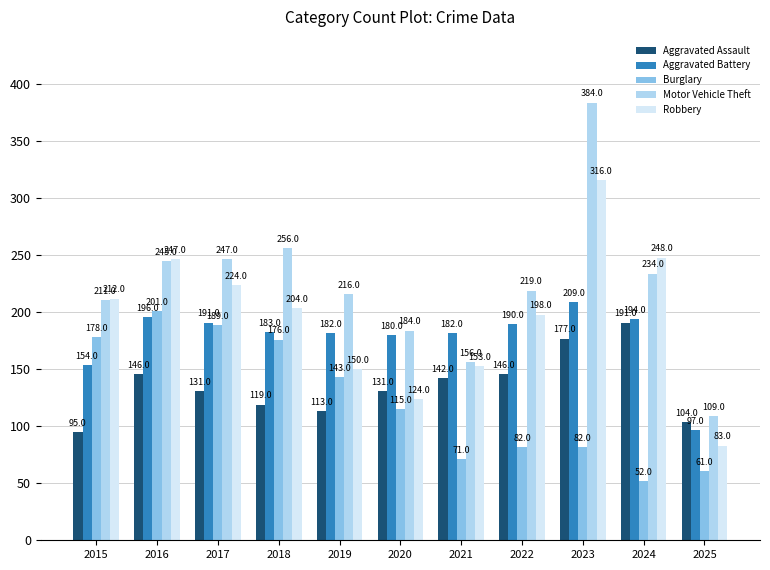

What is the value of the Burglary bar at the 4th from the left?

176